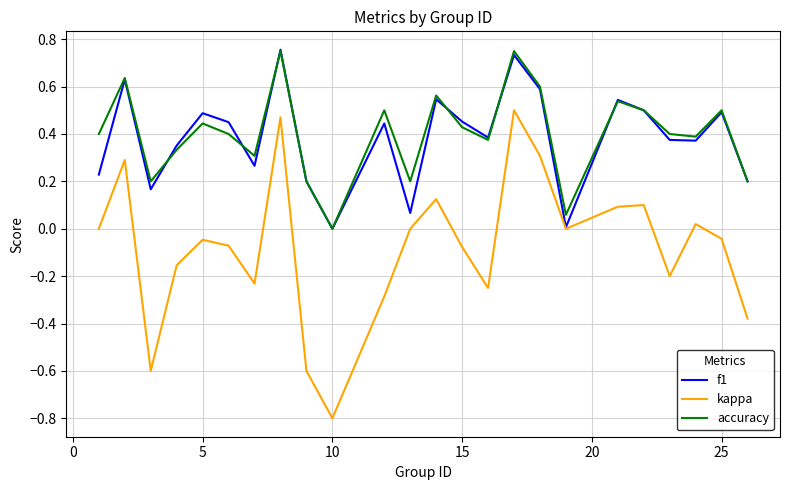

What is the smallest value displayed?

-0.8